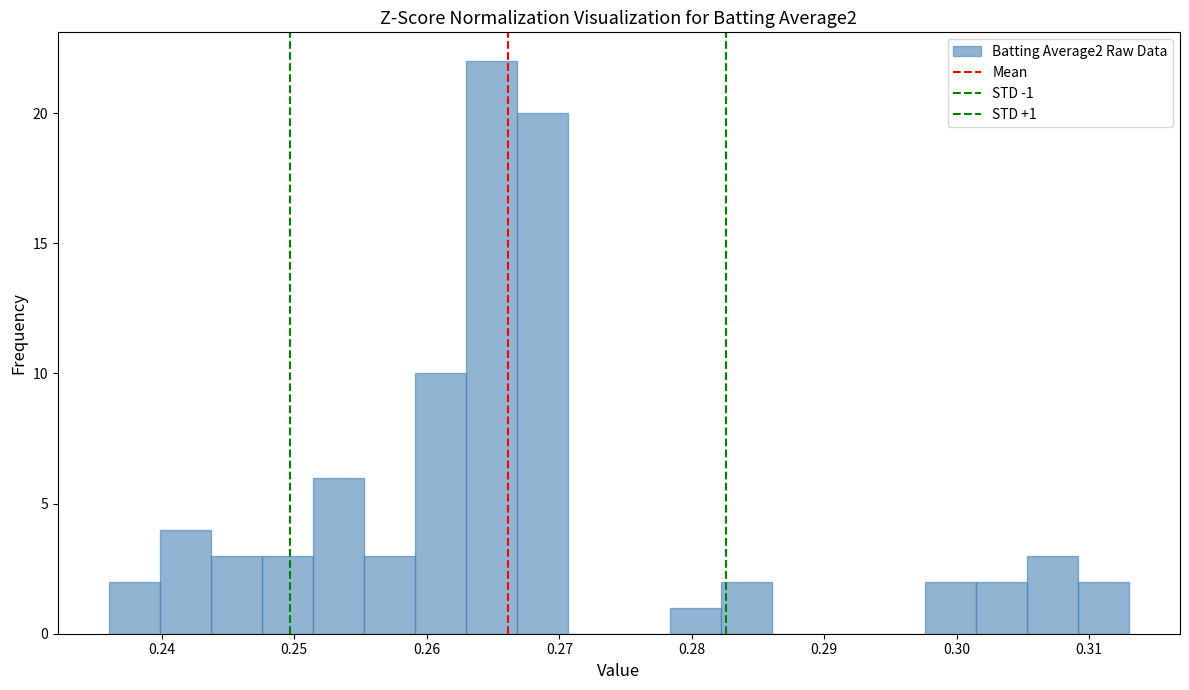

Around what value on the x-axis is the tallest bar? Give the approximate position of its centre, as read against the axis.

0.265